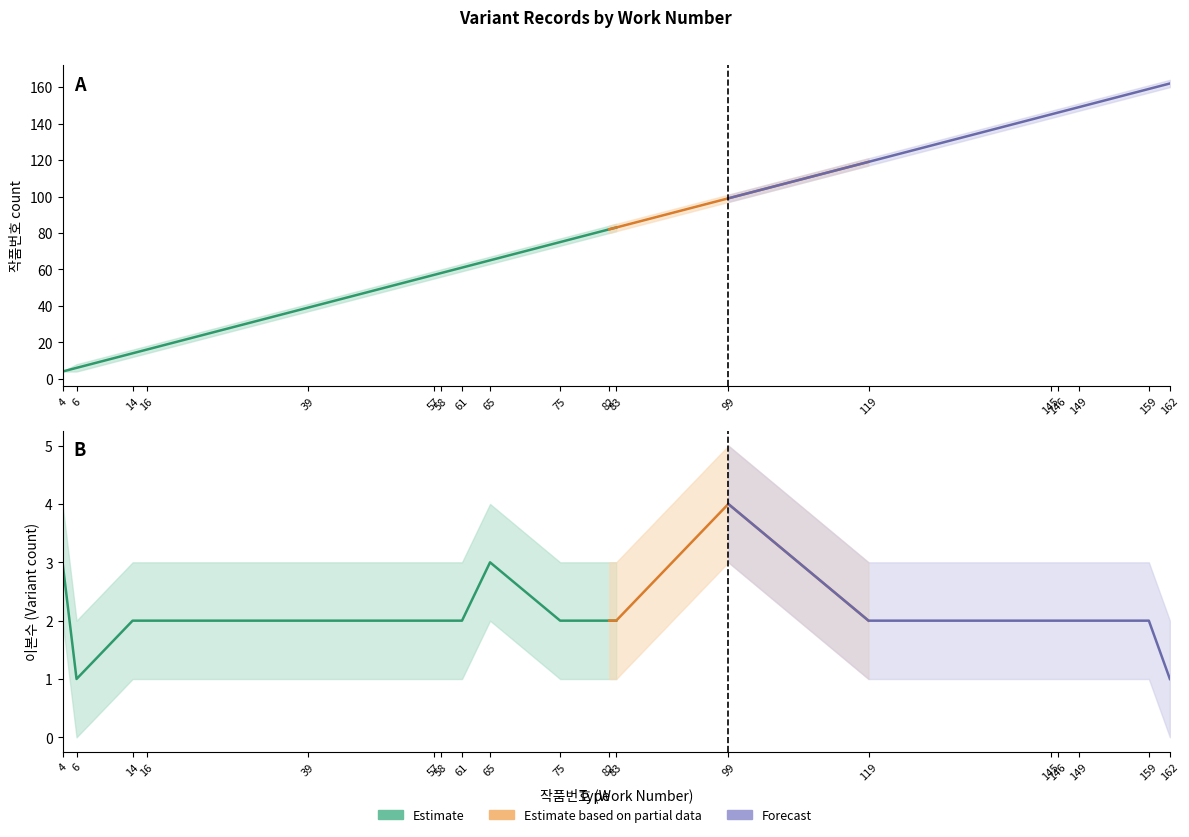

True or false: 작품번호_mean and 이본수_mean cross at least once.

False